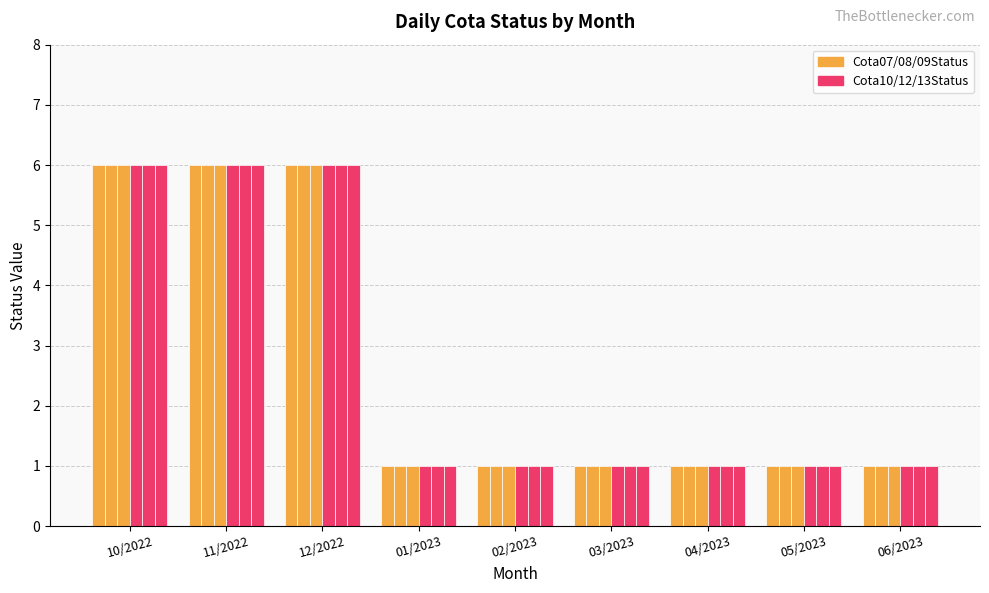

How many categories are shown in the chart?

9